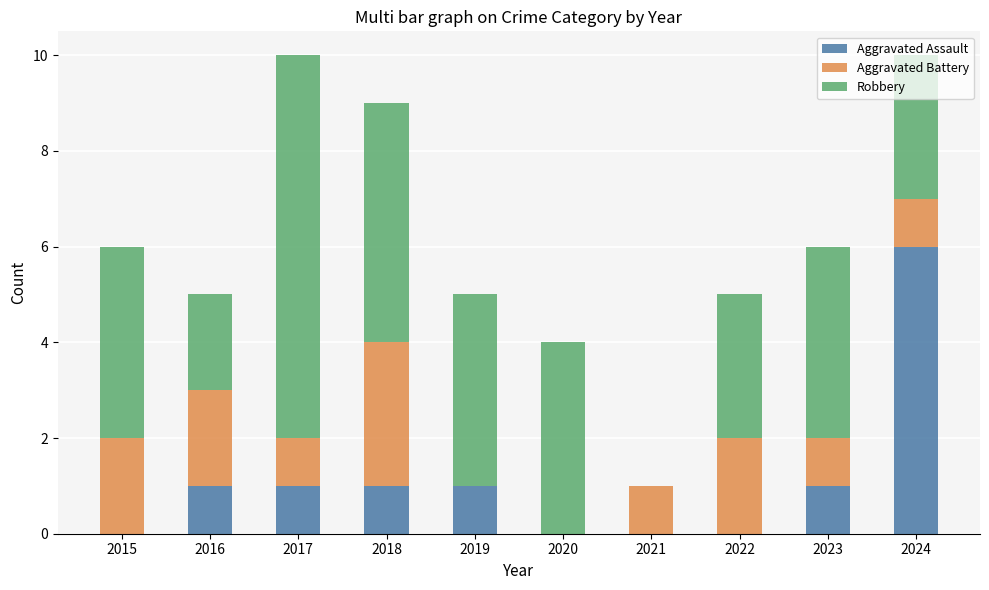

Is it true that Aggravated Assault equals -4 at 2022?

False